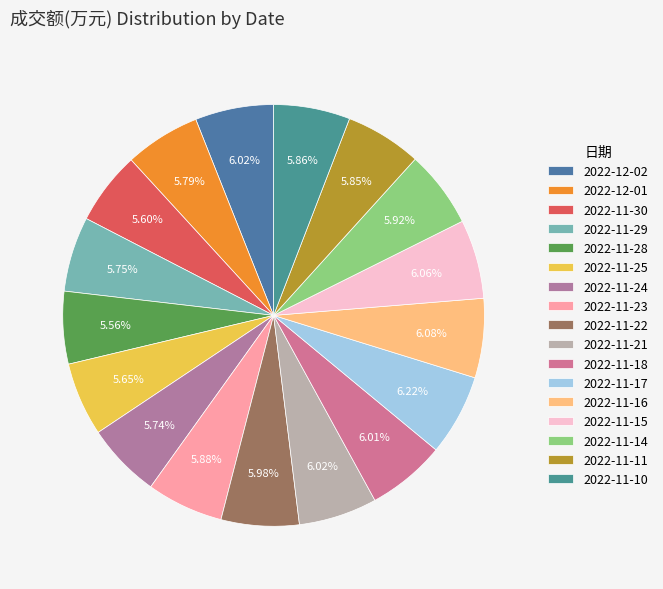

Count the number of slices in the pie.

17